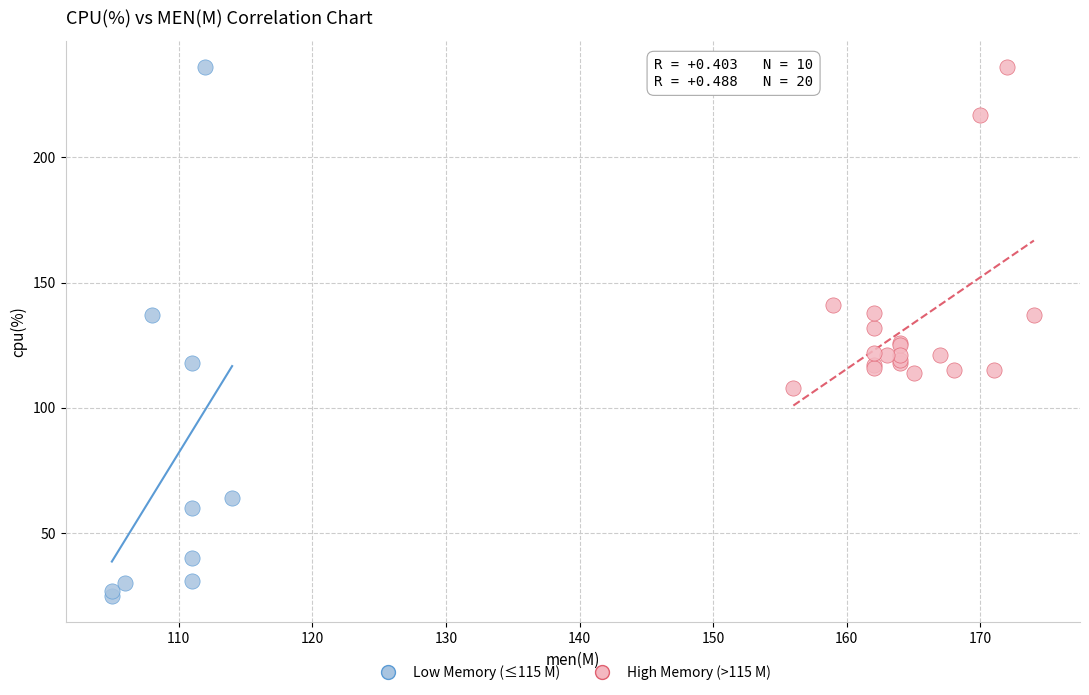

Which series contains the lowest Y value?

Low Memory (≤115 M)